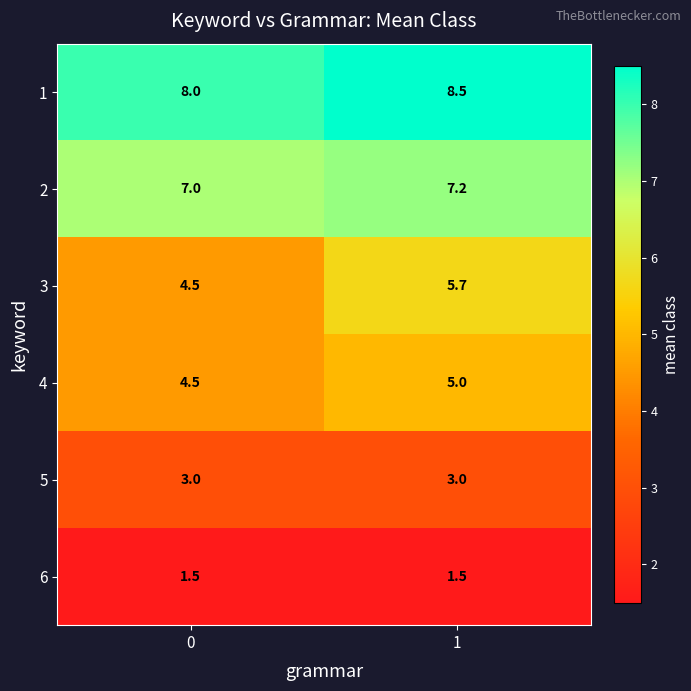

Which category has the highest value across all series?

1